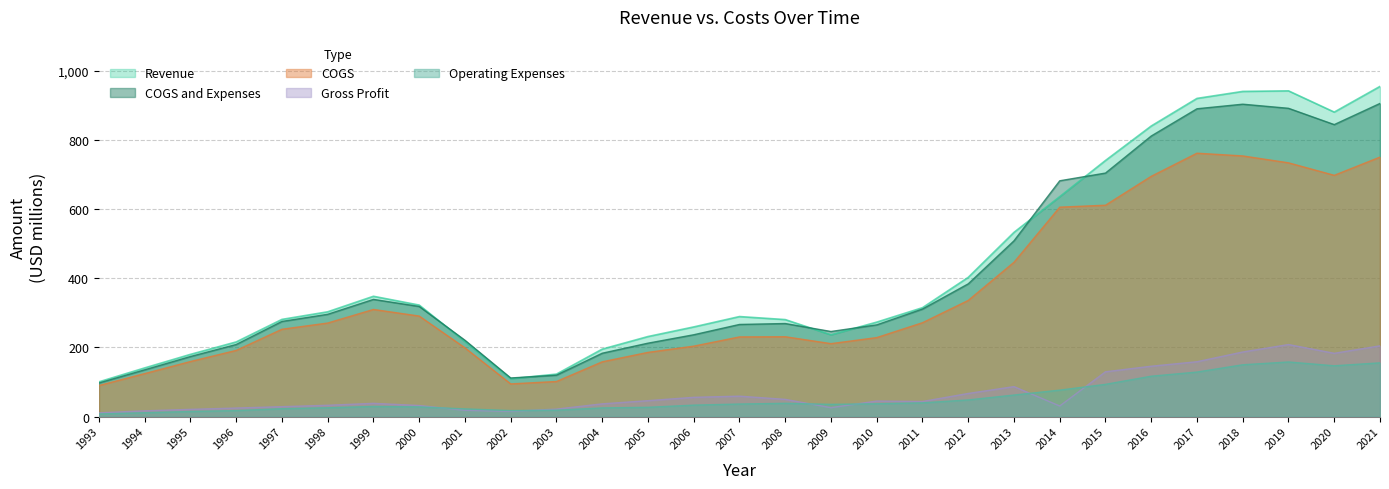

At 1998, list the series in order from largest to smallest.

Revenue, COGS and Expenses, COGS, Gross Profit, Operating Expenses